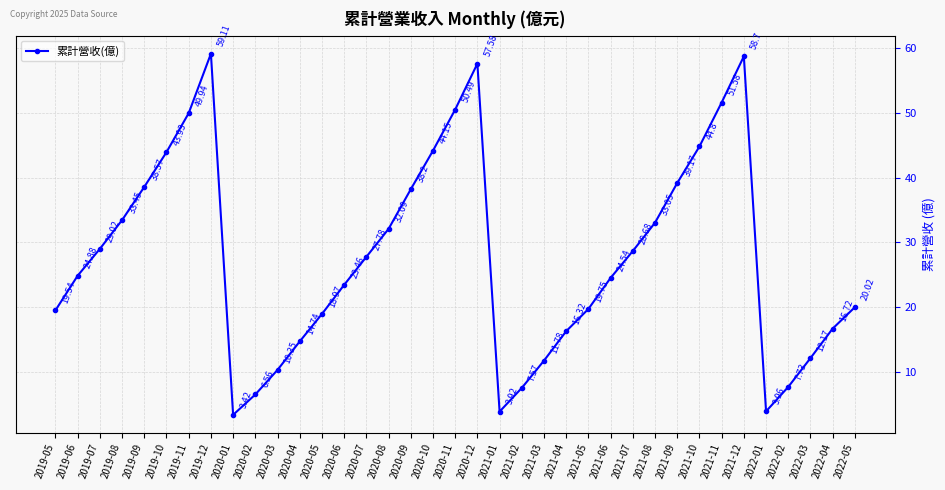

How many series are shown in this chart?

1